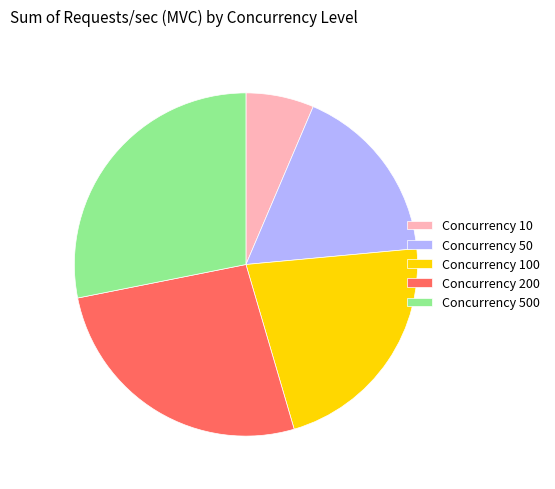

What is the smallest slice in the pie chart?

Concurrency 10